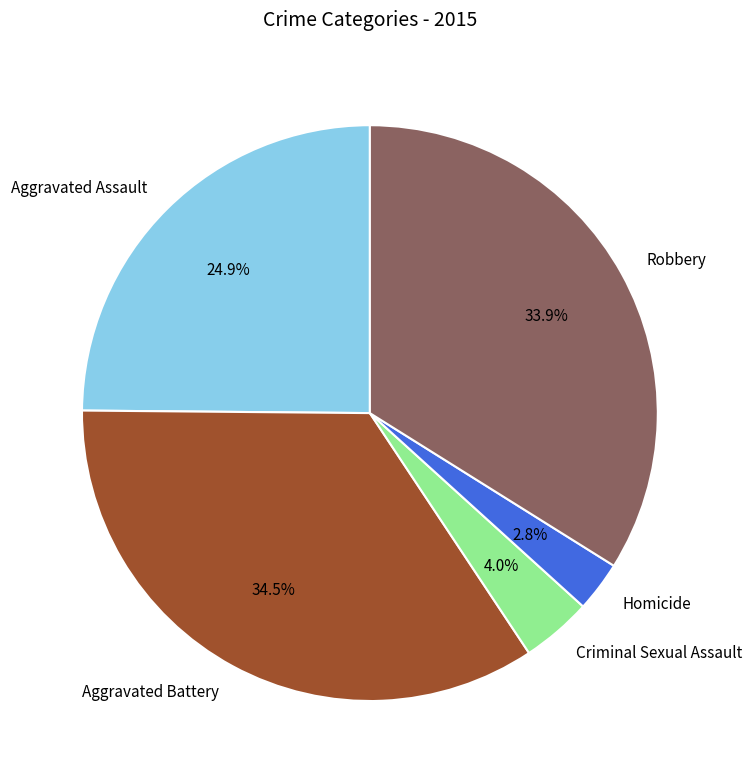

Between Aggravated Battery and Robbery, which is larger?

Aggravated Battery